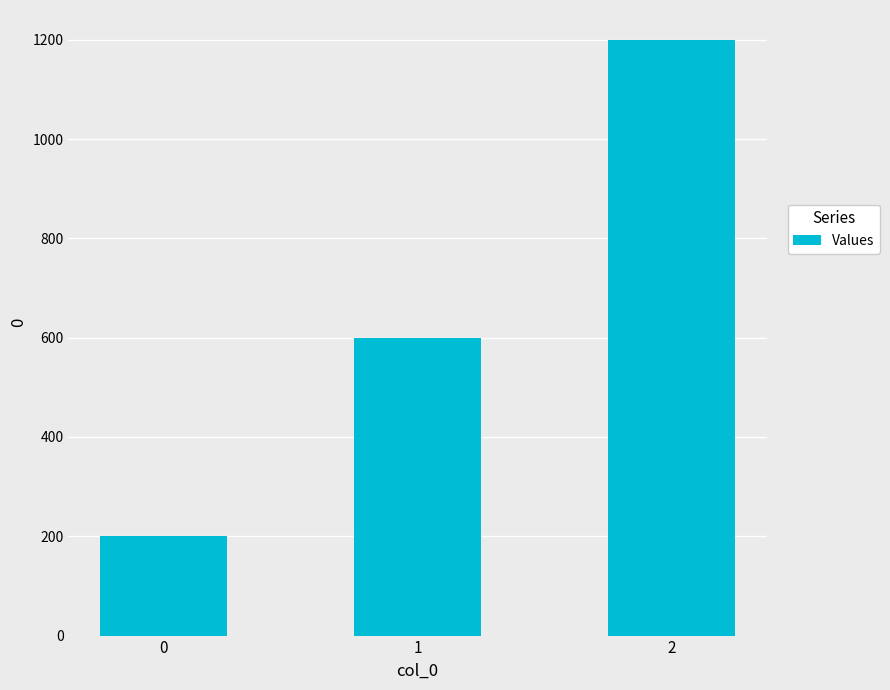

List the labels in order of value, smallest first.

0, 1, 2